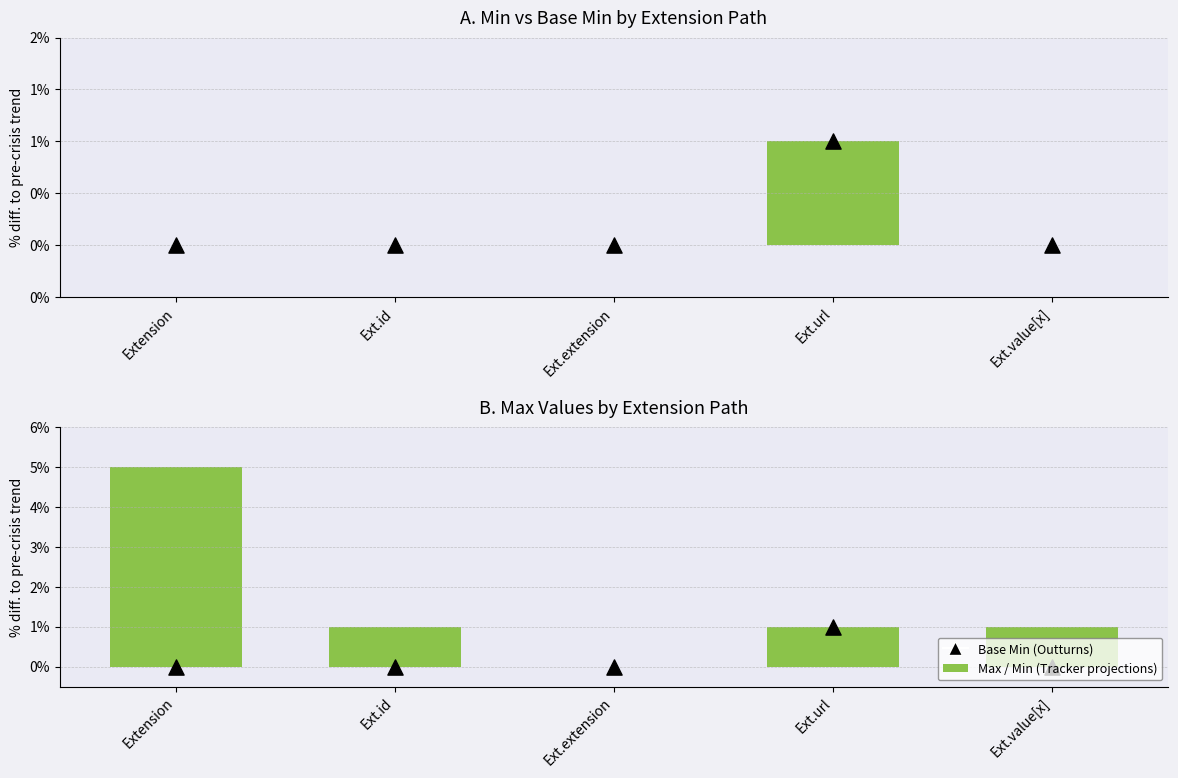

Is the value of Min (Tracker projections) at Ext.value[x] greater than the value of Base Min (Outturns) at Ext.id?

No